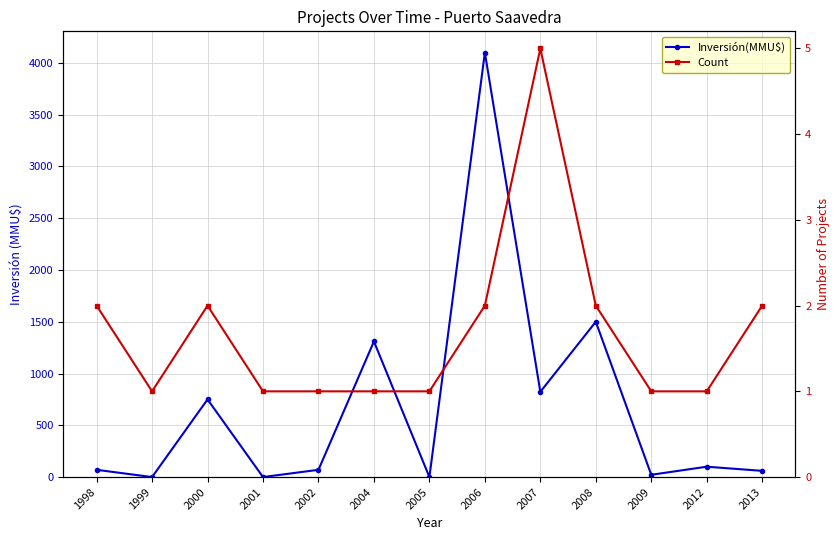

Is it true that Inversión(MMU$) equals 2659 at 2001?

False